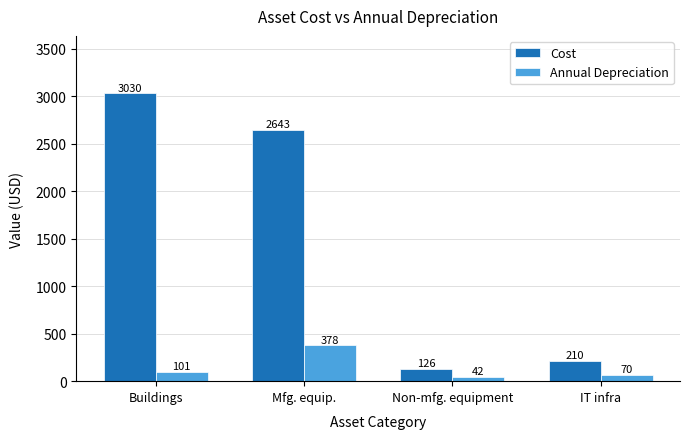

What is the approximate value of Cost at Mfg. equip.?

2643.3